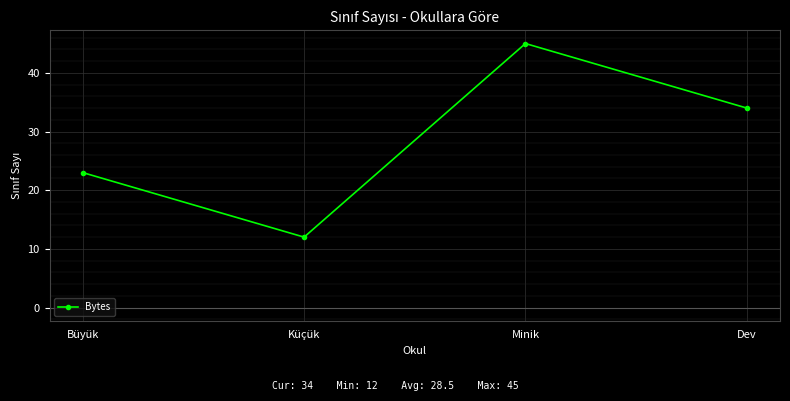

List the labels in order of value, smallest first.

Küçük, Büyük, Dev, Minik